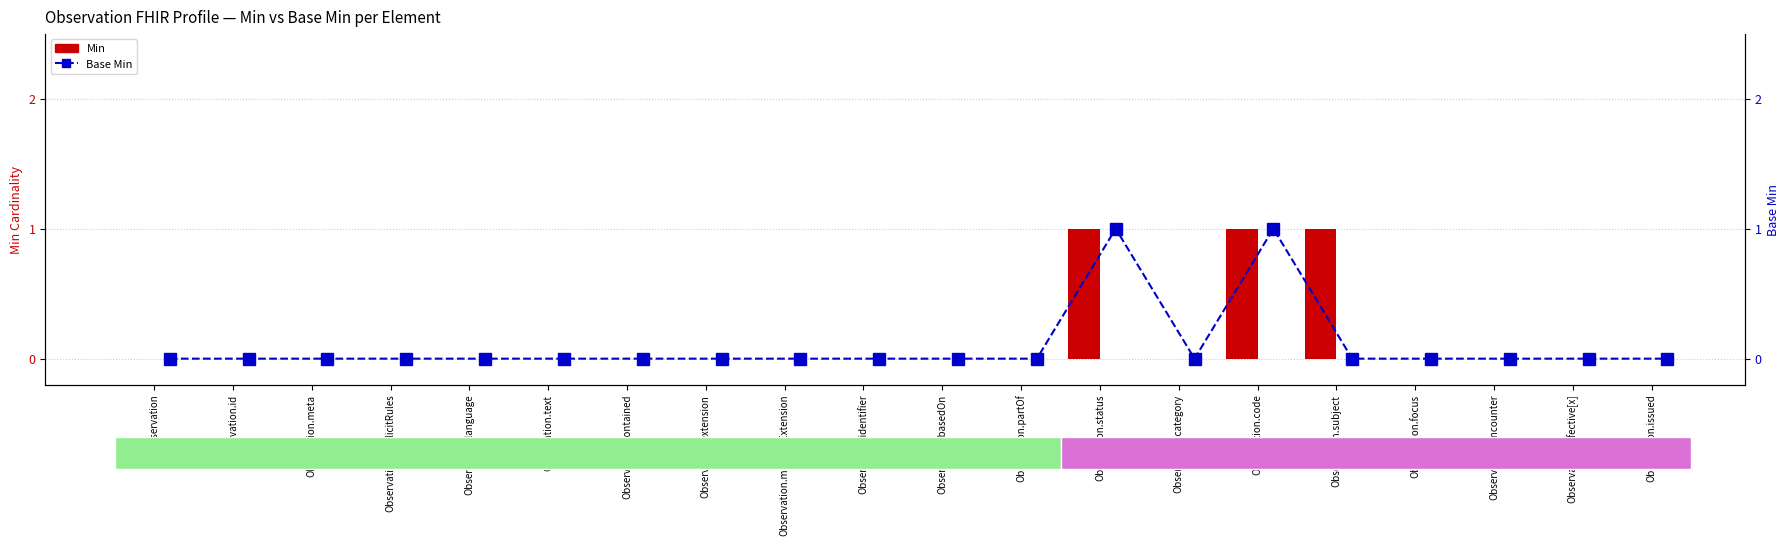

How many groups of bars are there?

20